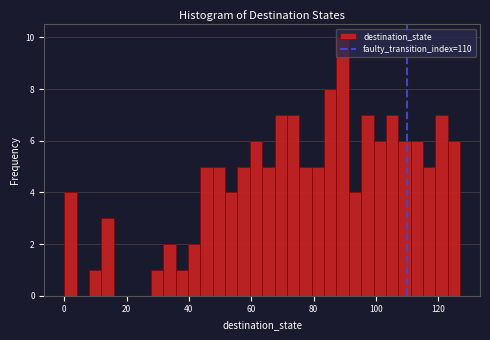

Read against the x-axis, roughly where is the centre of the tallest bar?

90